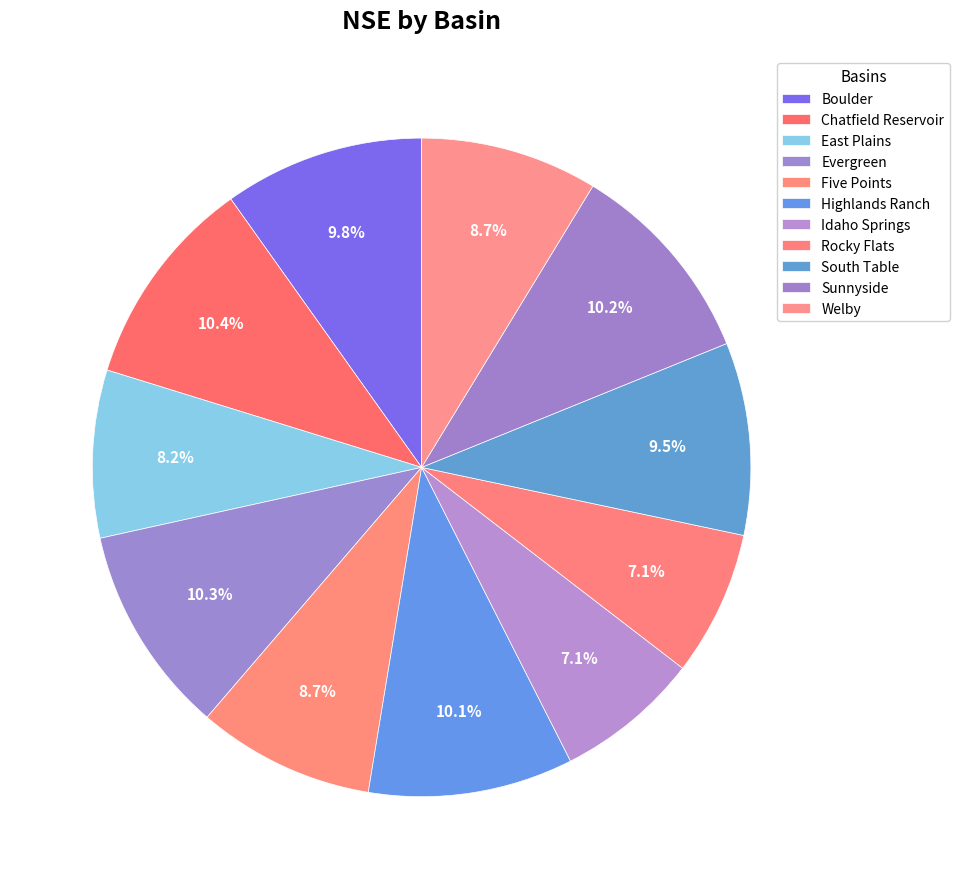

Count the number of slices in the pie.

11